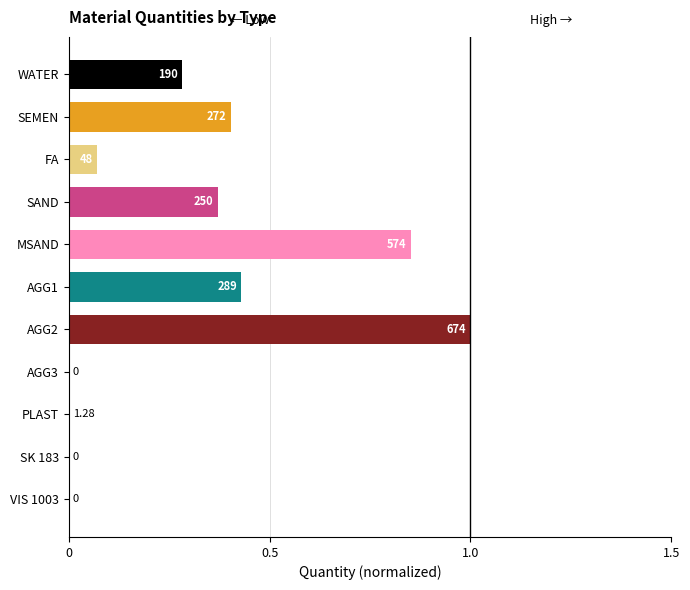

Are the bars horizontal?

Yes